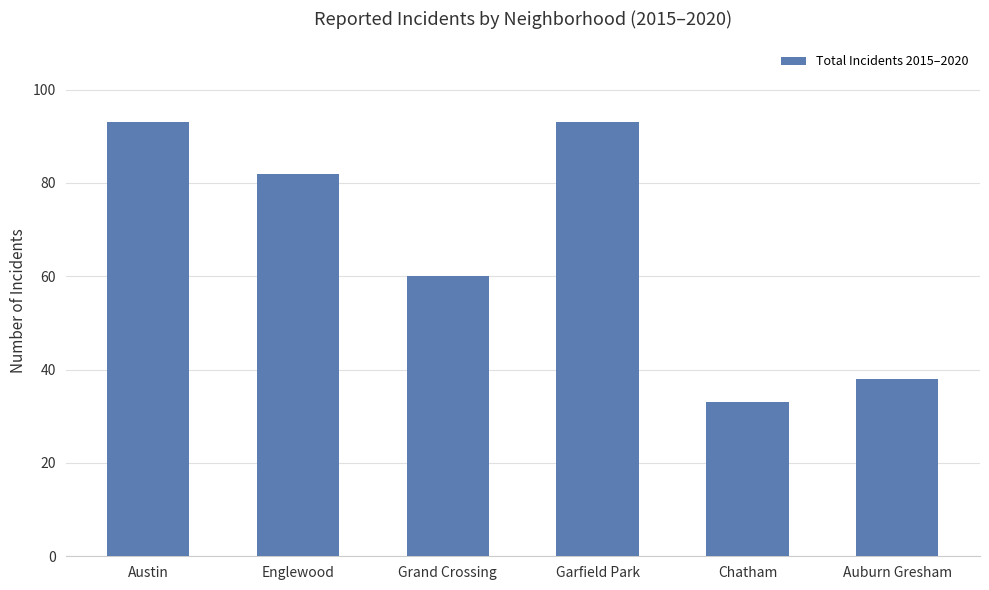

What is the sum of the values at Austin and Auburn Gresham?

131